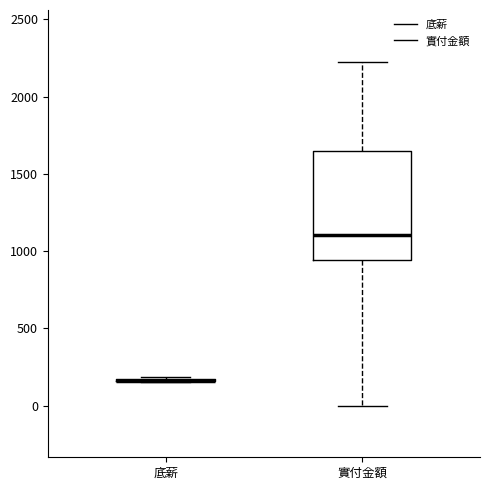

Reading left to right, read every box against the y-axis: the position of its median line, the range the box covers, and the ends of its whiskers. The values are not printed on the chart, so give them approximately, as read against the axis.

底薪: box collapsed to a line at 150, whiskers 150 to 200
實付金額: median 1100, box 950 to 1650, whiskers 0 to 2250